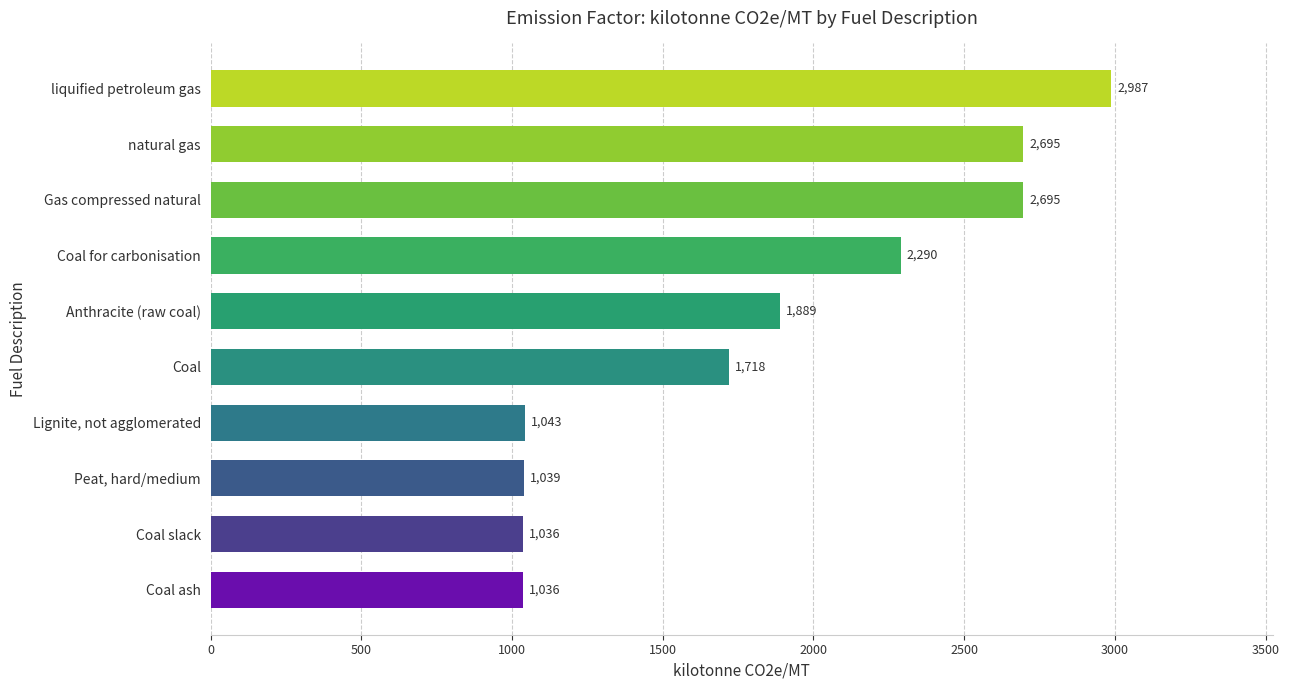

What is the maximum value shown in the chart?

2987.2